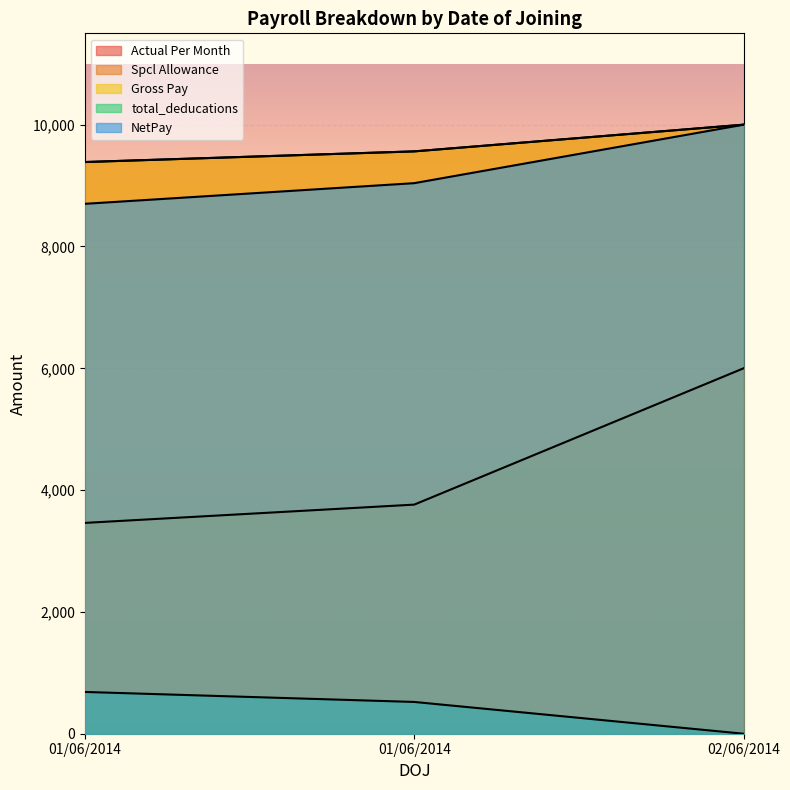

How many positive values does the total_deducations series have?

2